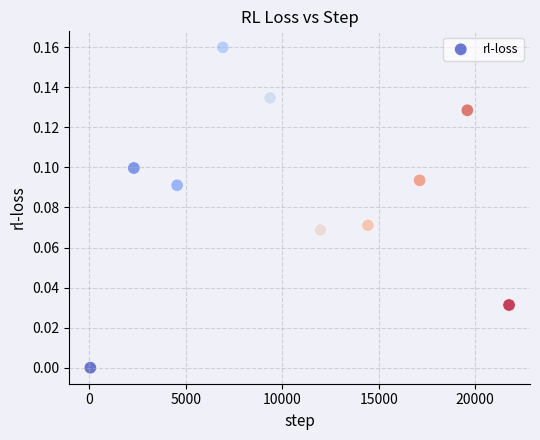

What is the average X value?

10810.5